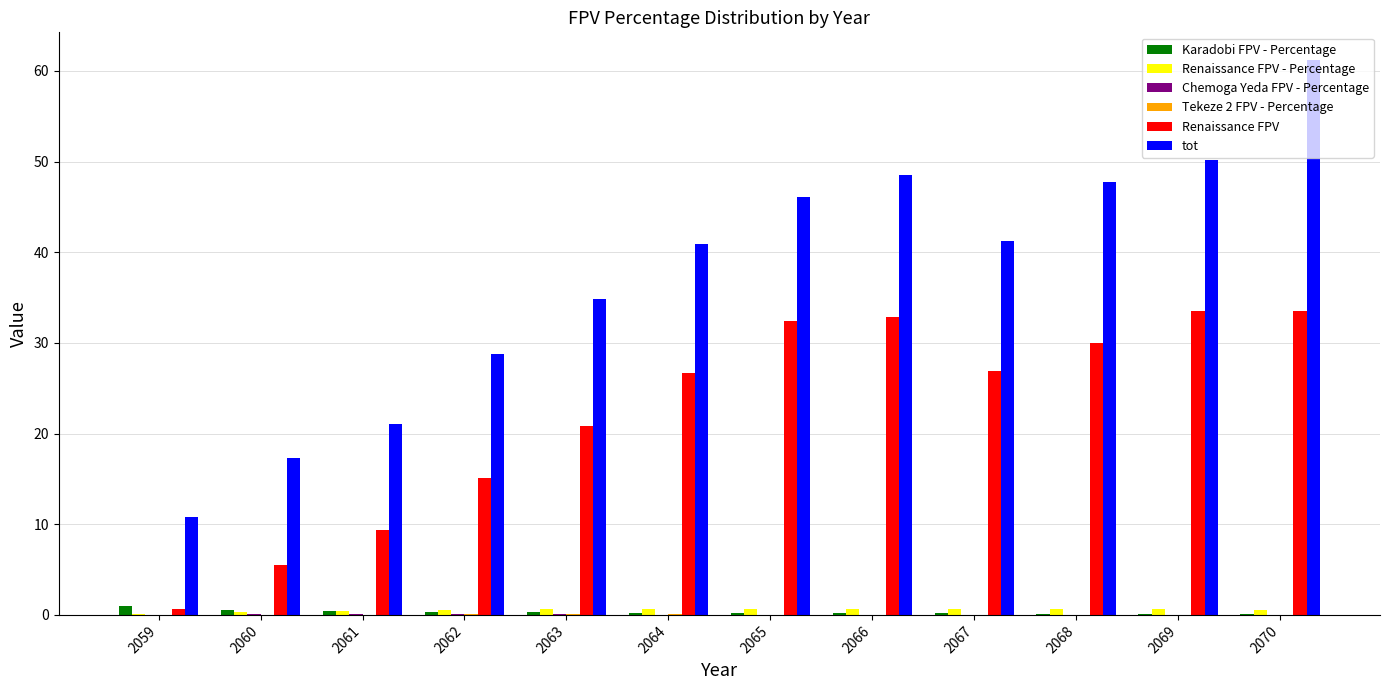

Which label corresponds to the largest value in the chart?

2070